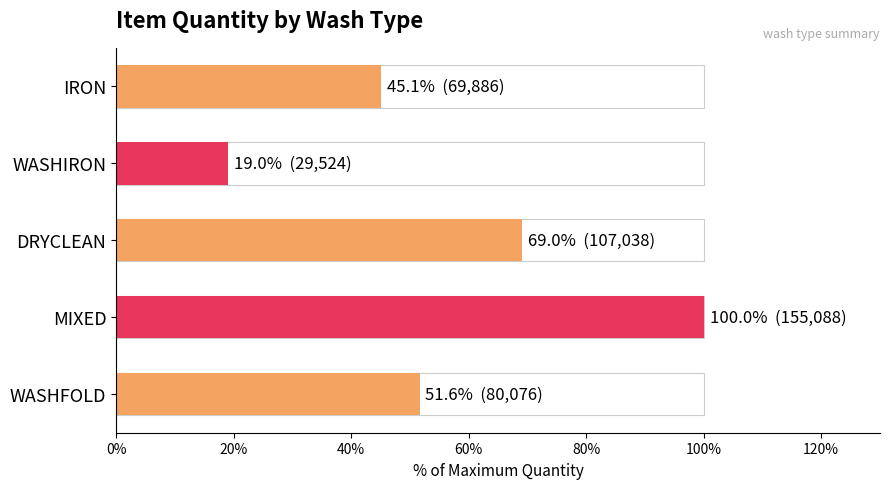

Rank the categories by value from highest to lowest.

MIXED, DRYCLEAN, WASHFOLD, IRON, WASHIRON